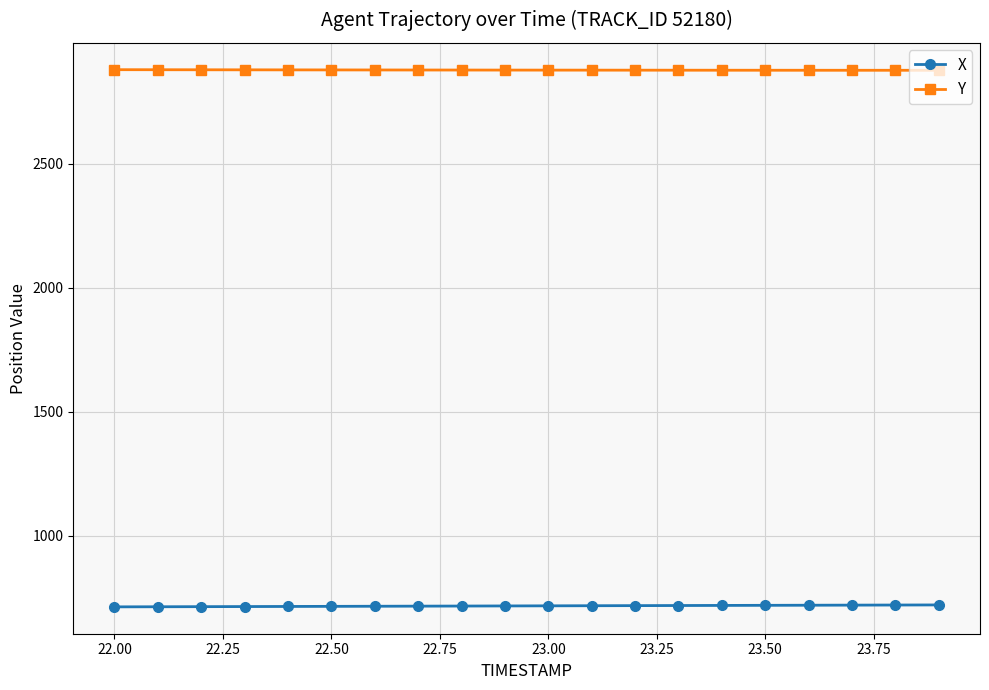

Rank the series by their average value, from lowest to highest.

X, Y